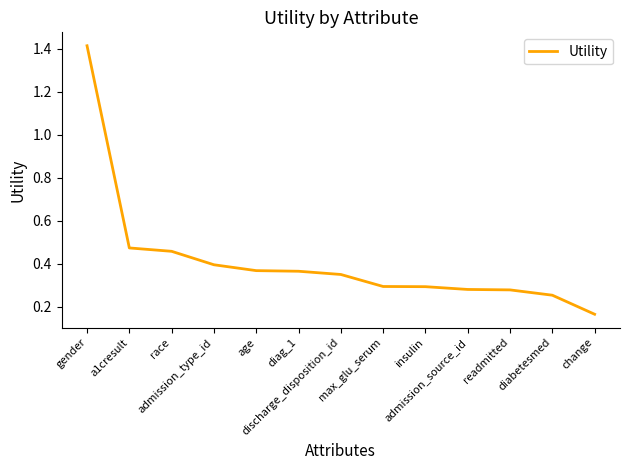

What is the difference between the maximum and minimum values?

1.2